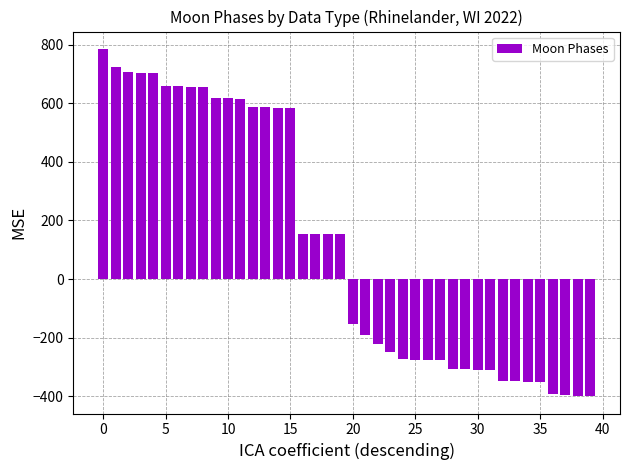

What is the value of the 6th bar from the left?

660